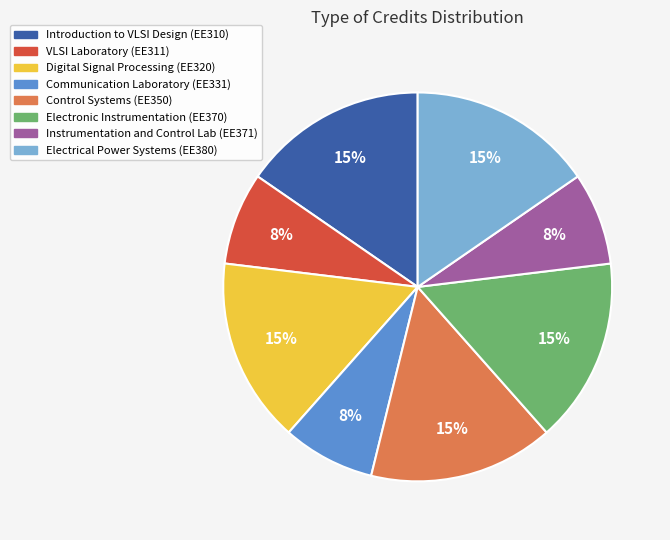

Between Instrumentation and Control Lab (EE371) and Electrical Power Systems (EE380), which is larger?

Electrical Power Systems (EE380)